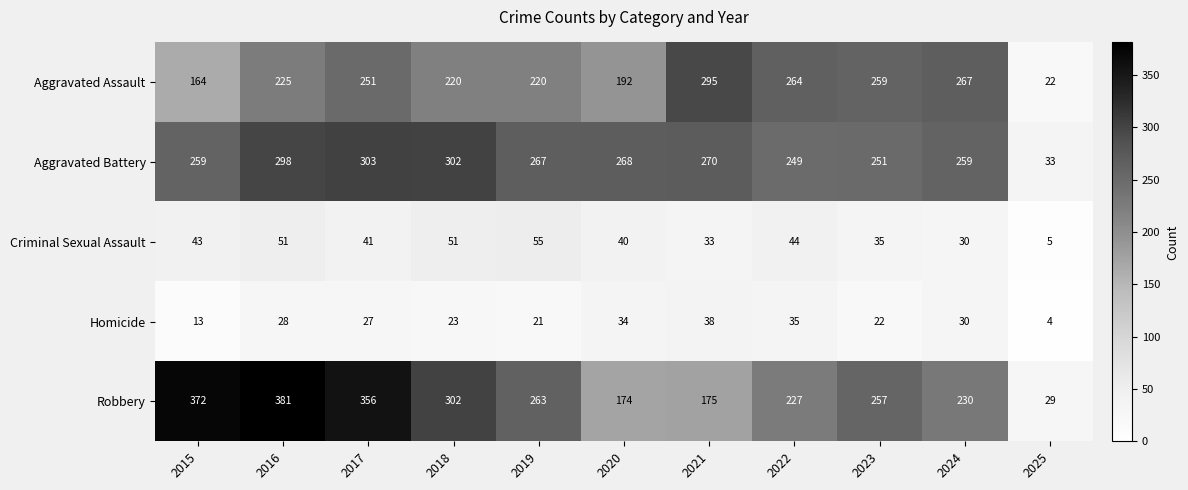

How many data points does each series have?

11